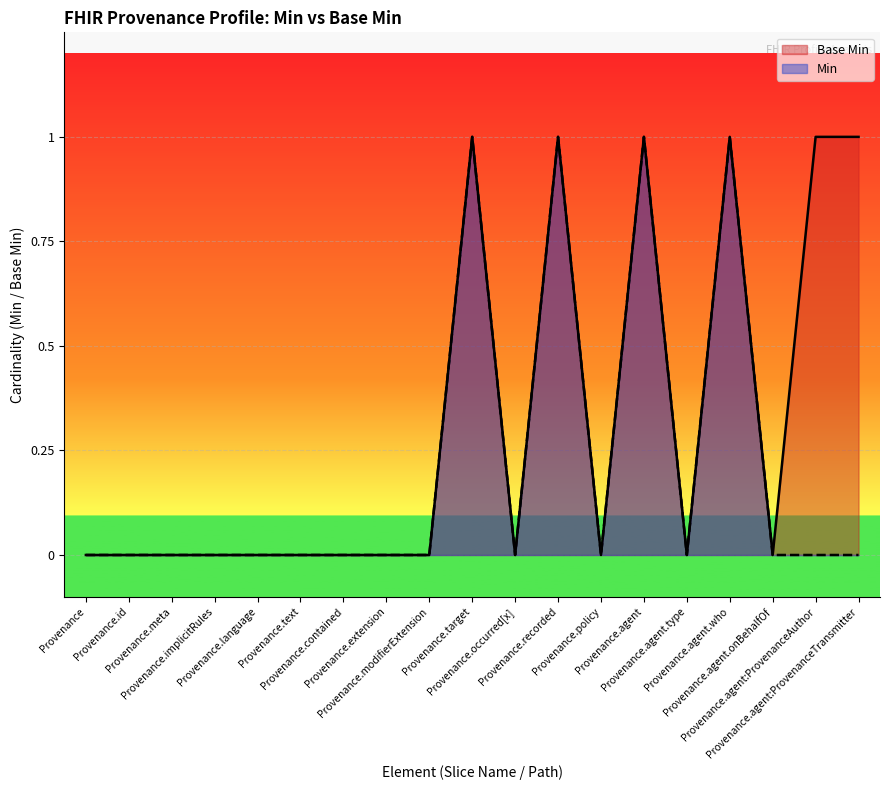

What is the sum of all Base Min values?

6